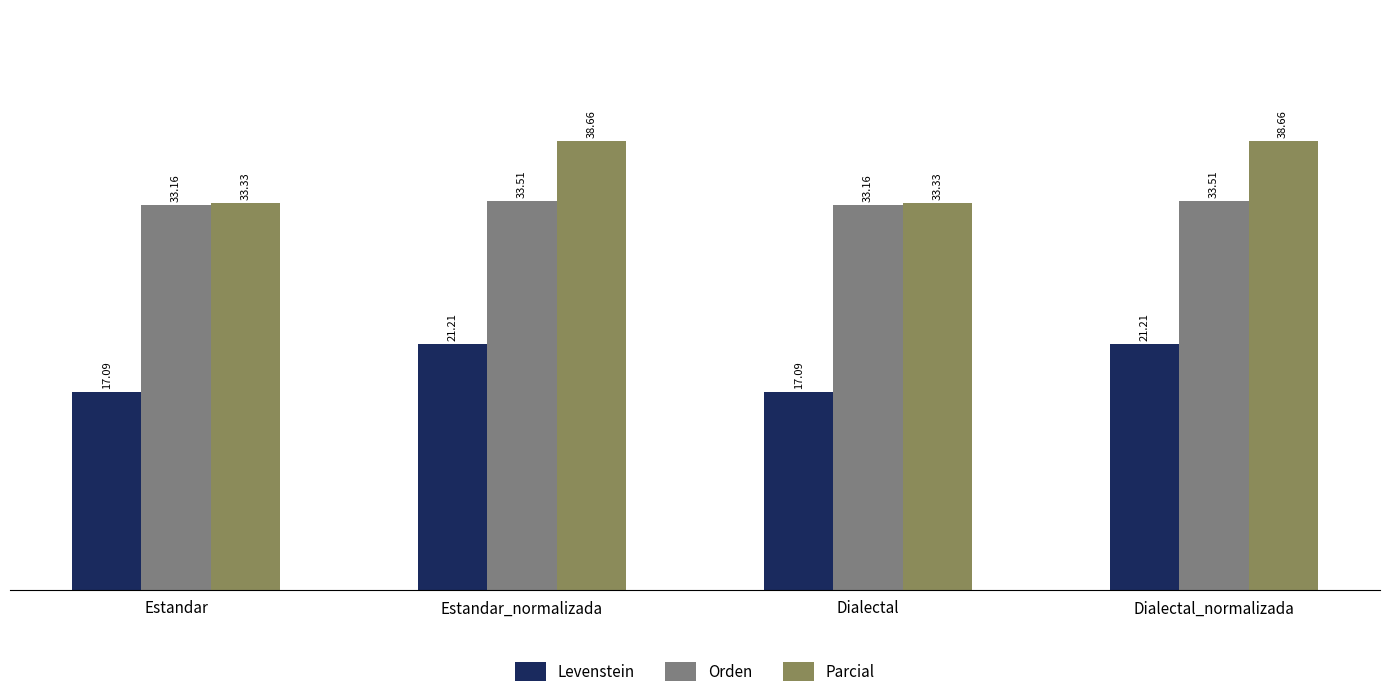

How many data points in Levenstein are above 21?

2